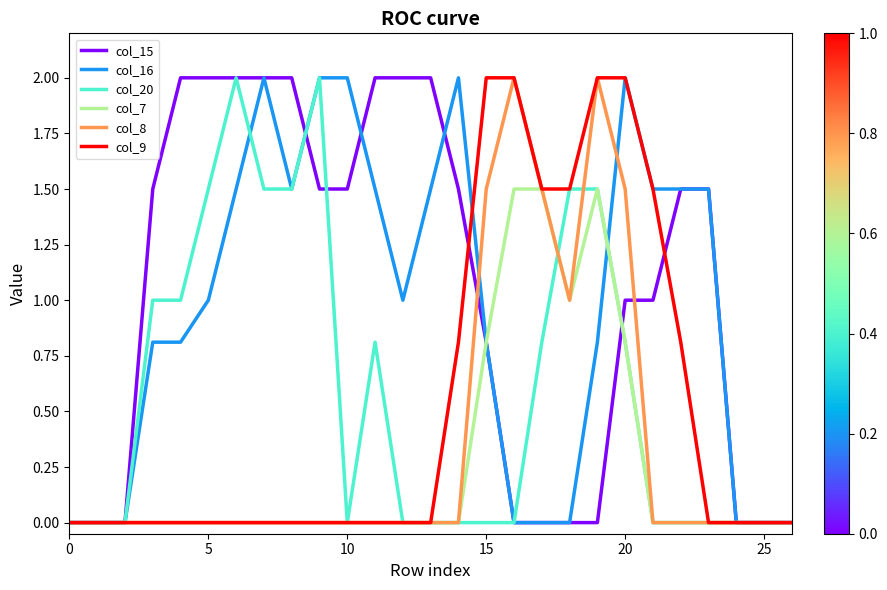

What is the maximum value for col_15?

2.0